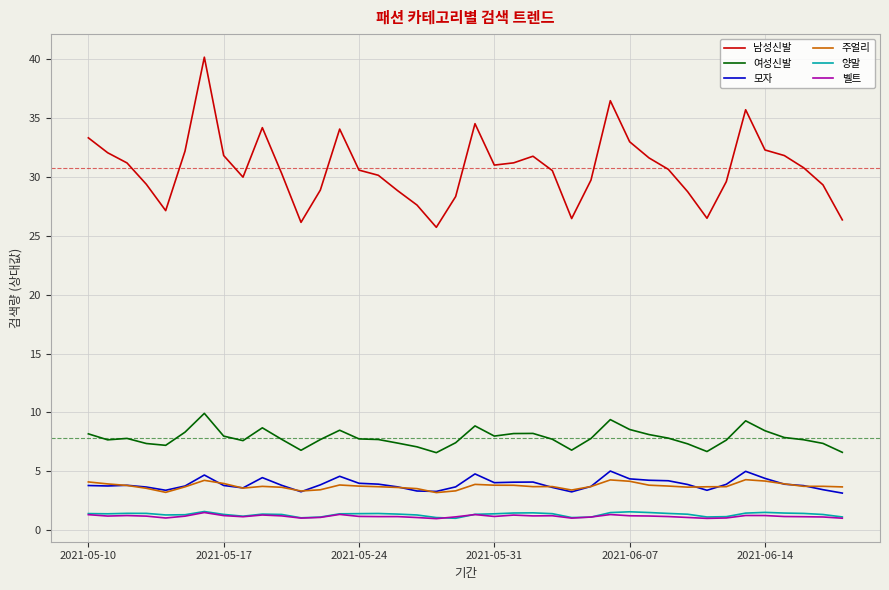

What is the smallest value displayed?

1.0